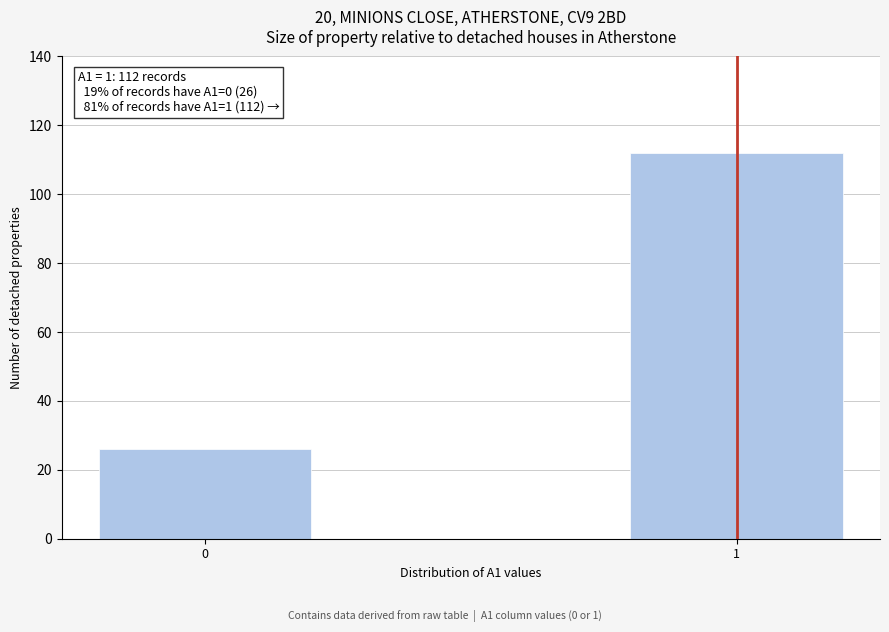

Reading left to right, transcribe all the data shown in this chart.

26	112